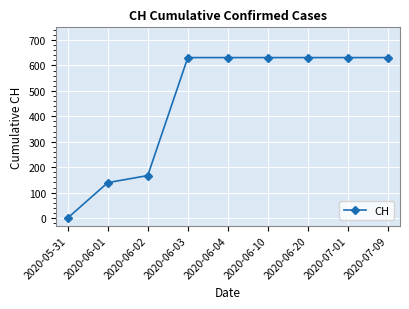

What is the value of the 6th point from the left?

631